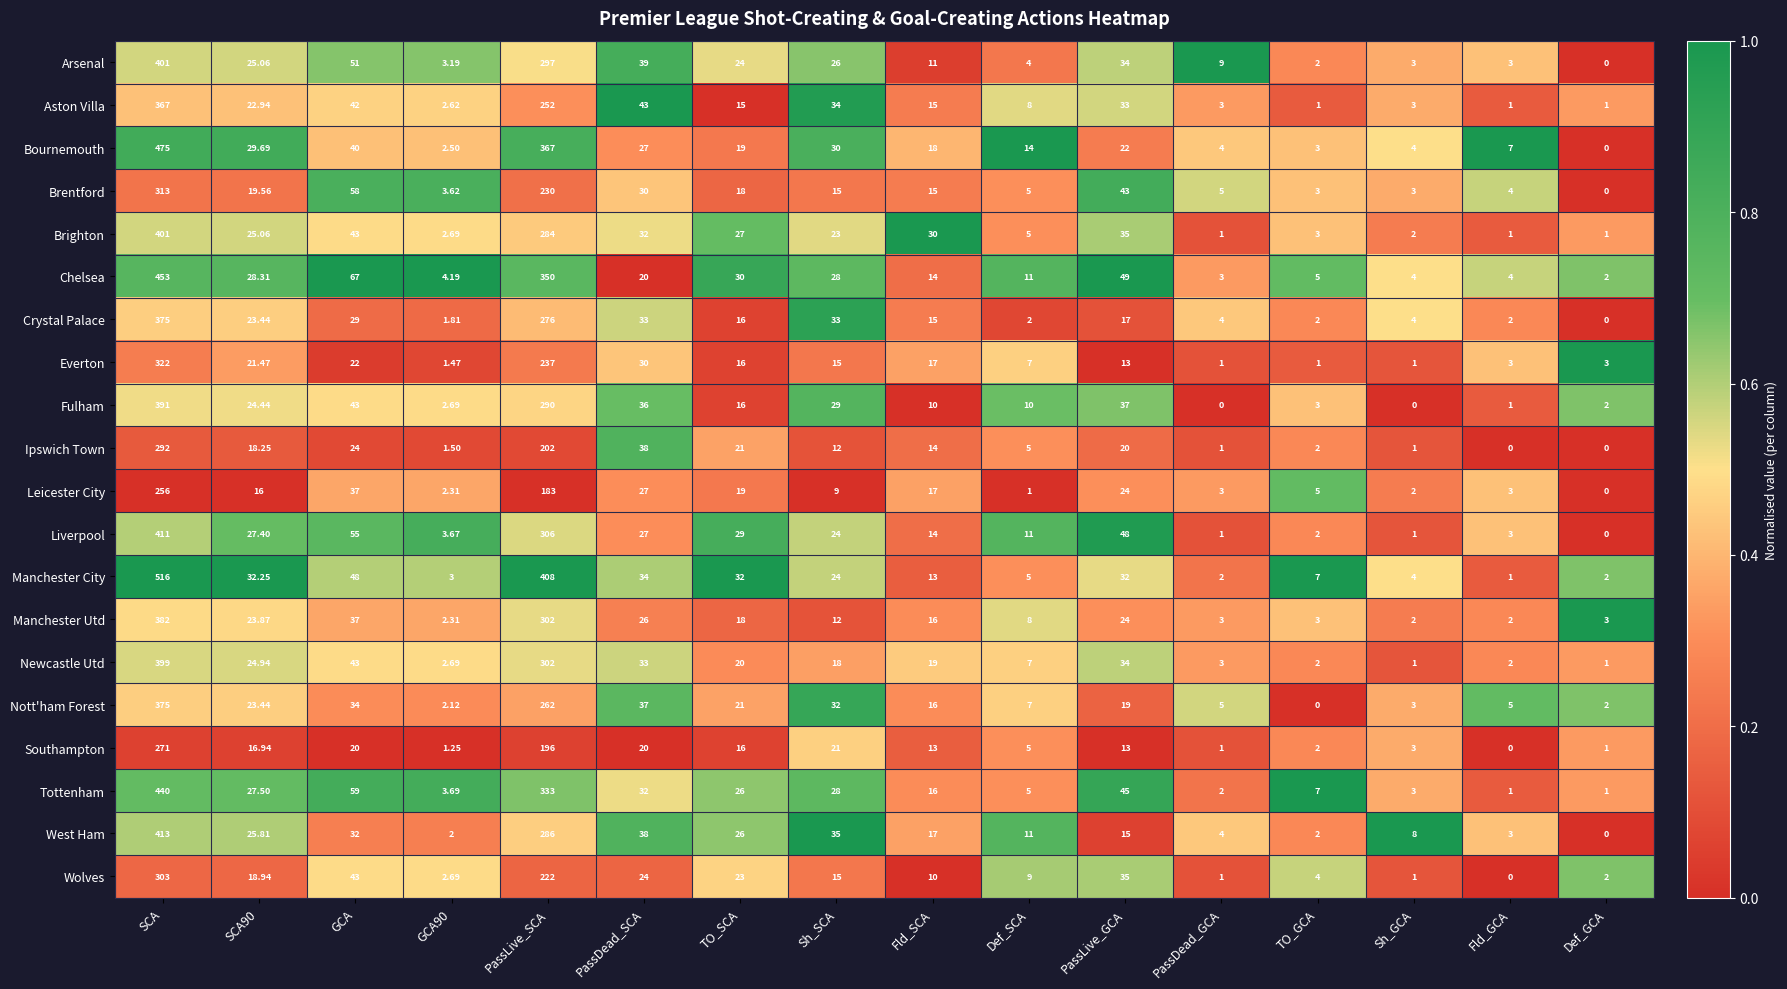

Which series has the widest spread of values?

Manchester City